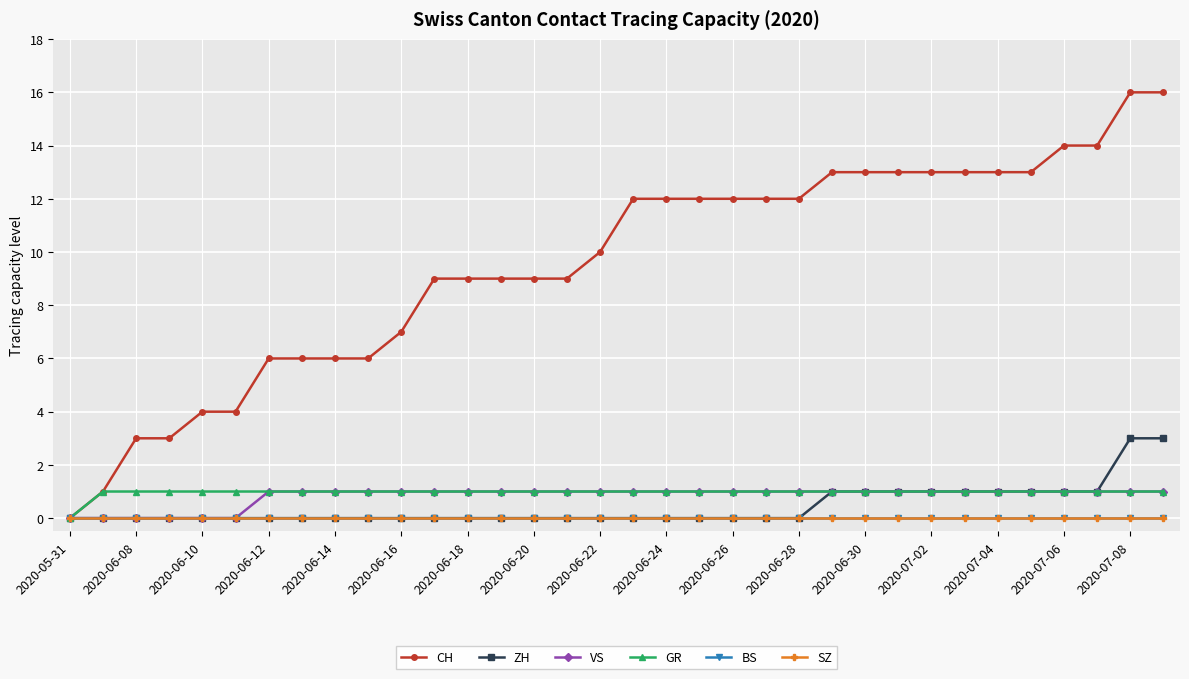

Which series has the largest range (max minus min)?

CH